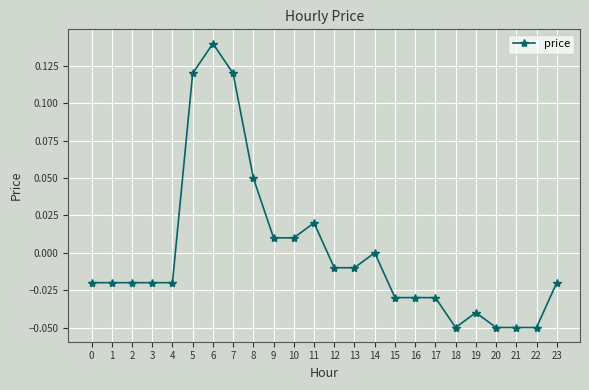

Count the number of data series in this chart.

1